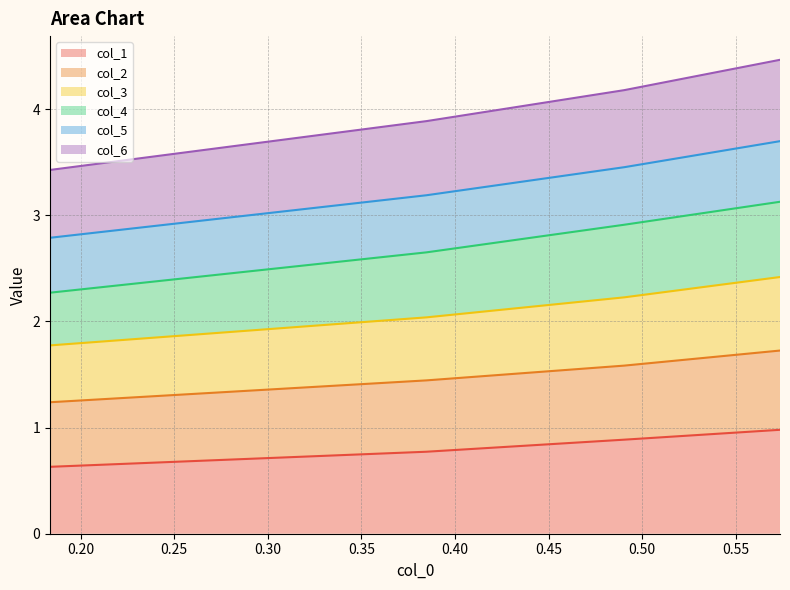

What is the approximate value of col_6 at 0.490467938?

4.2